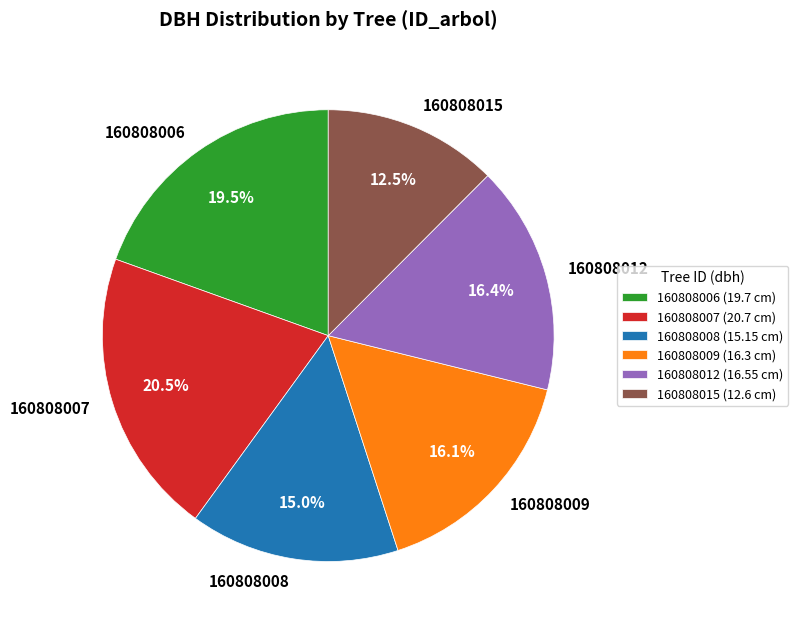

Which slice is the smallest?

160808015